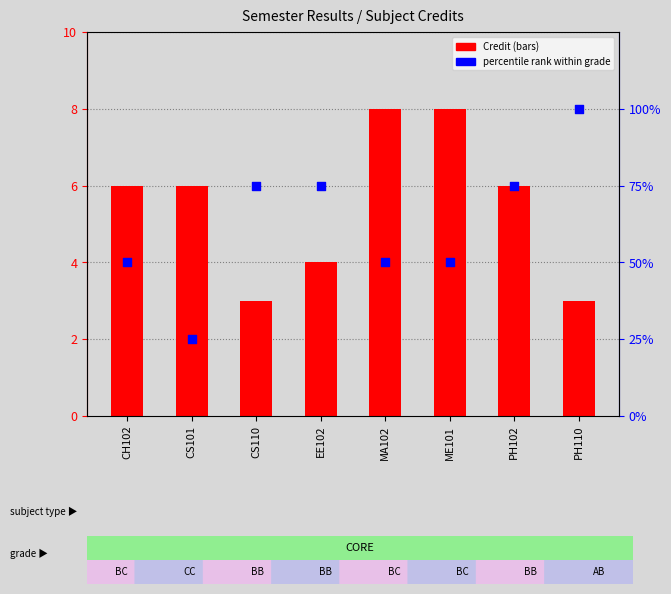

Which series contains the lowest Y value?

Credit